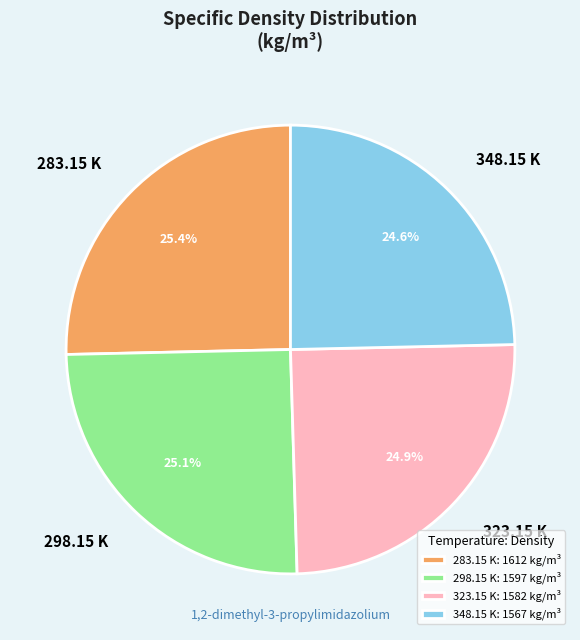

How much of the chart is everything except 323.15 K?

75.1%